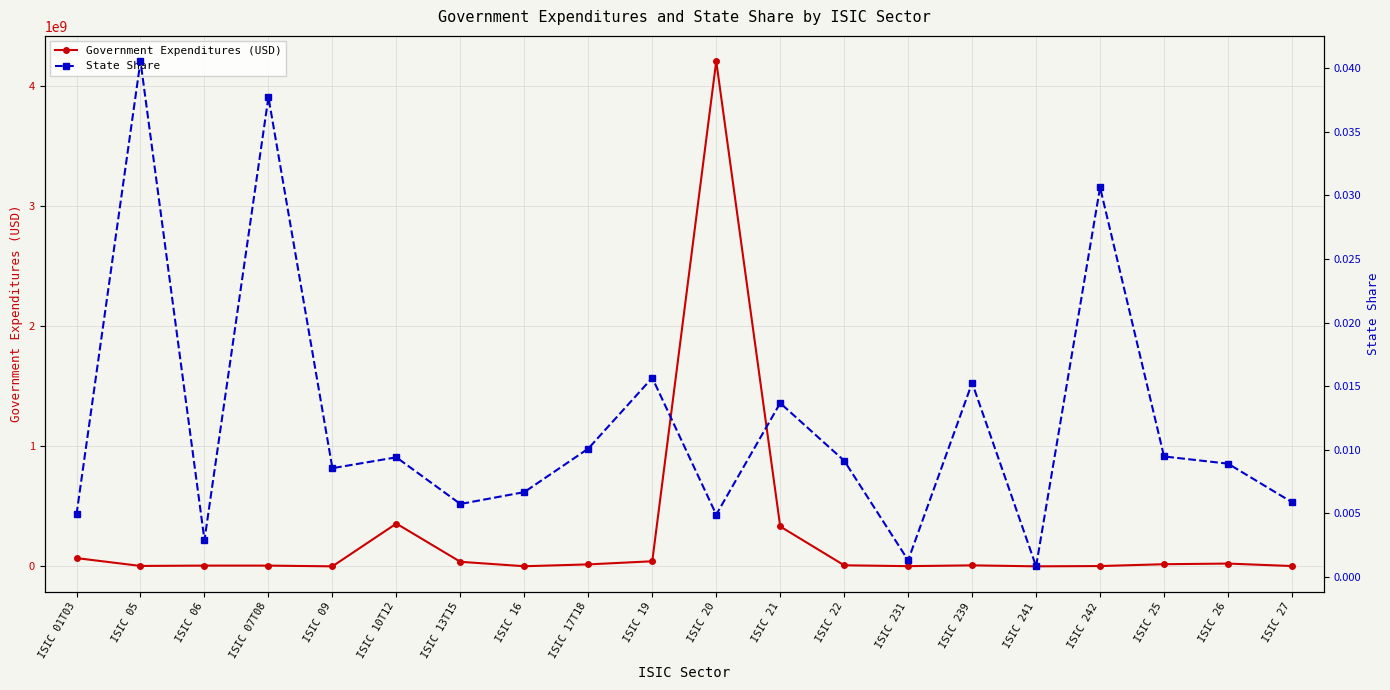

What are all the series names shown in the legend?

Government Expenditures (USD), State Share